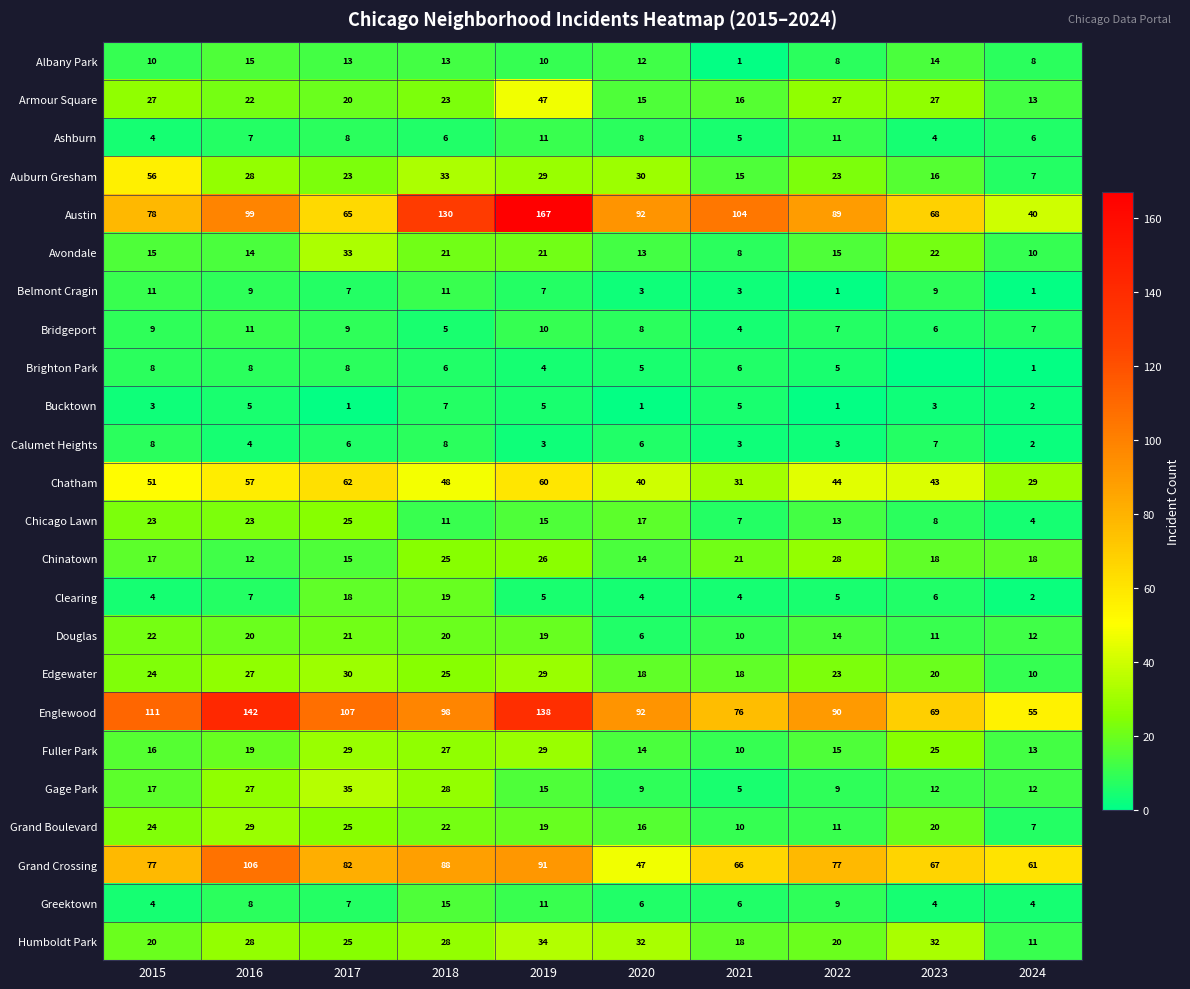

Is the value of Chicago Lawn at 2019 greater than the value of Albany Park at 2020?

Yes